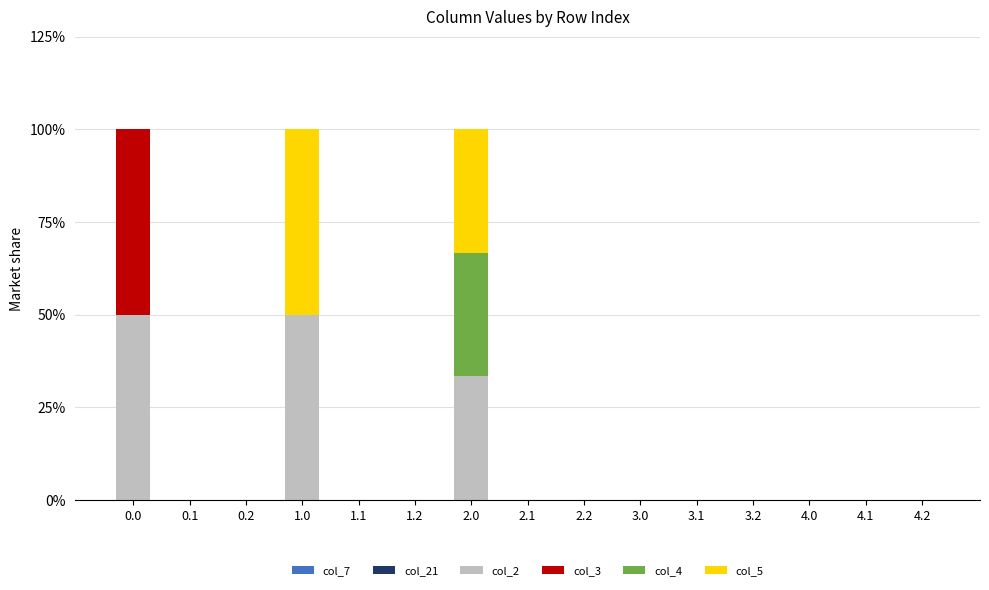

What is the highest value of the col_2 series?

50.0